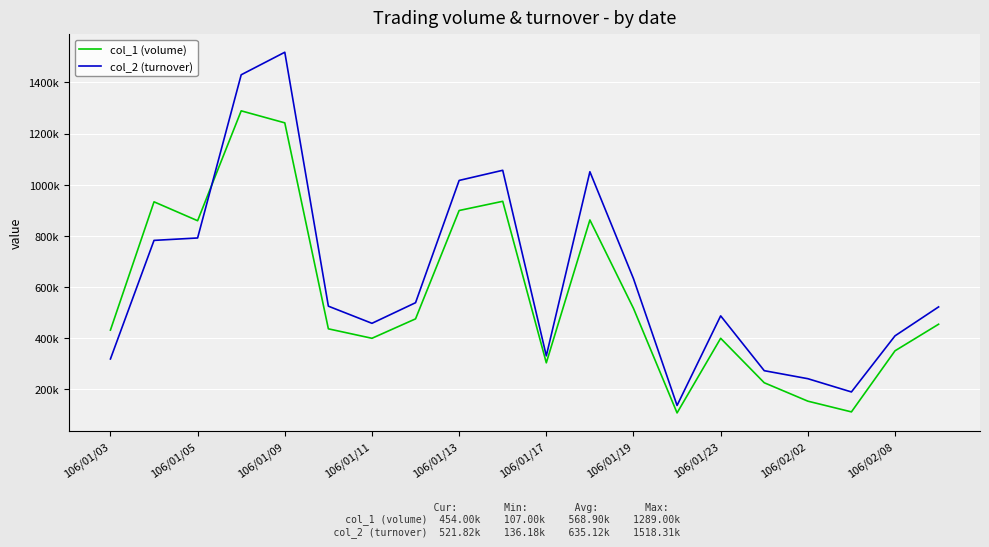

What is the lowest value of the col_2 (turnover) series?

136180